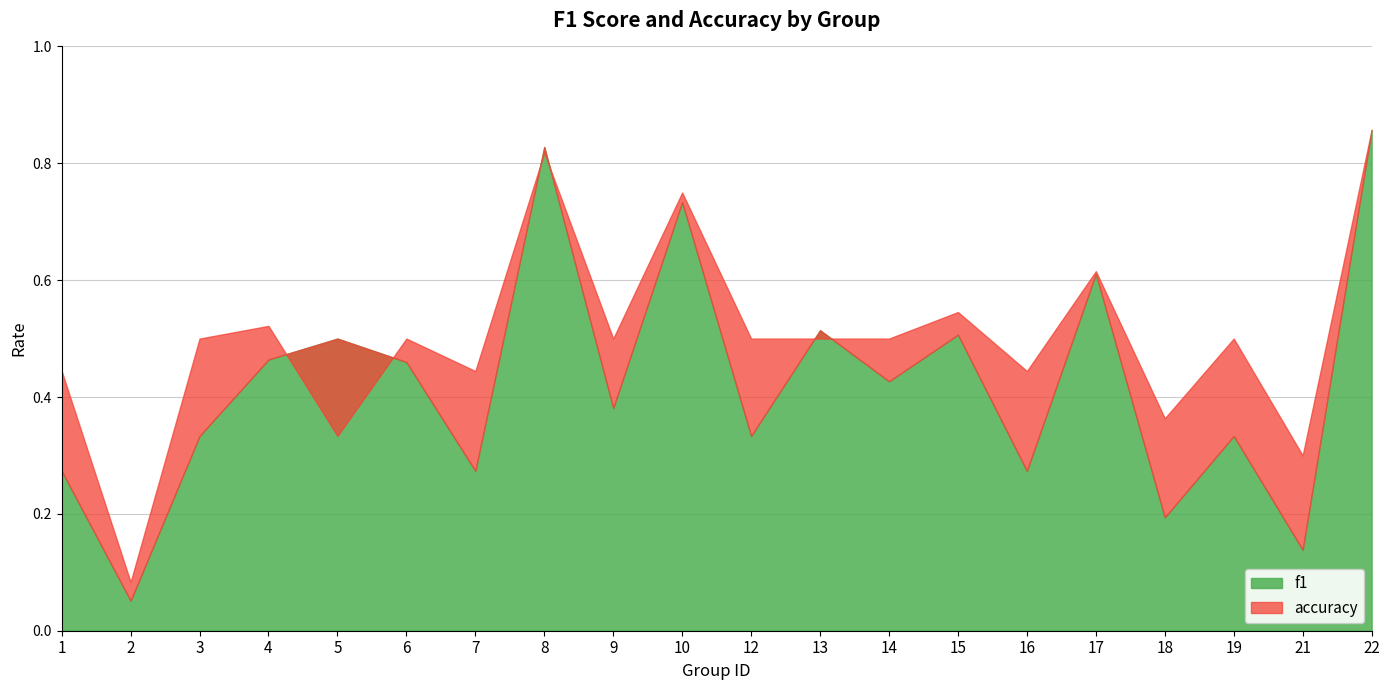

Does the chart have visible grid lines?

Yes